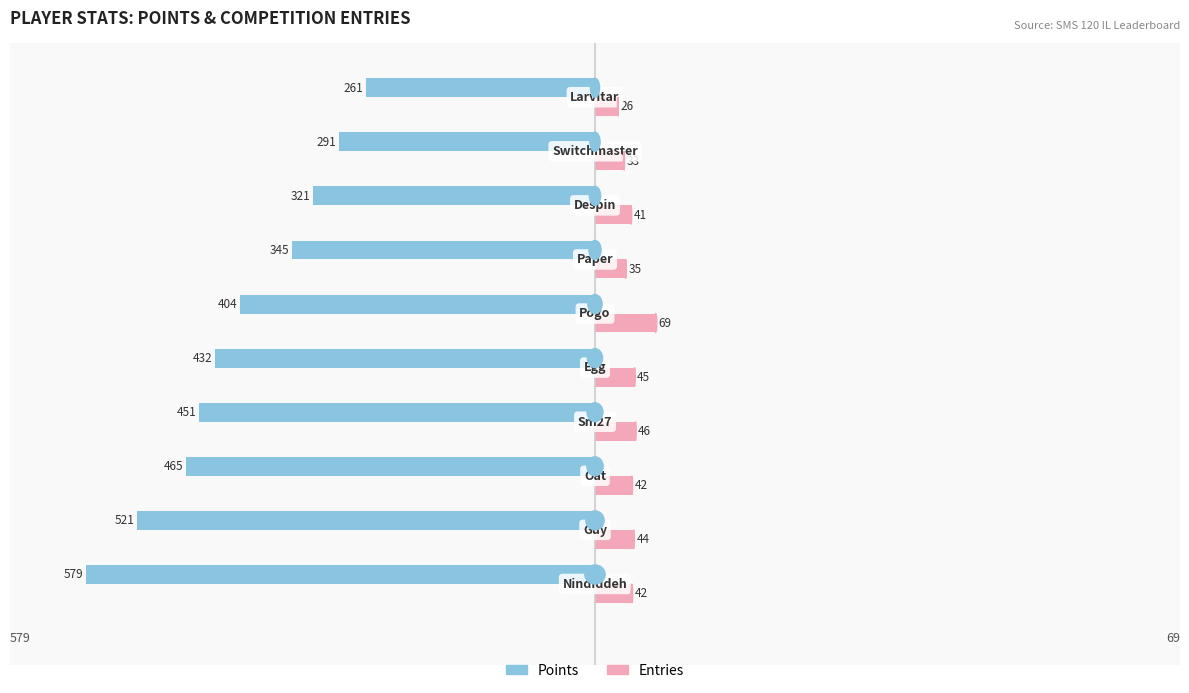

What is the average value of the Entries series?

42